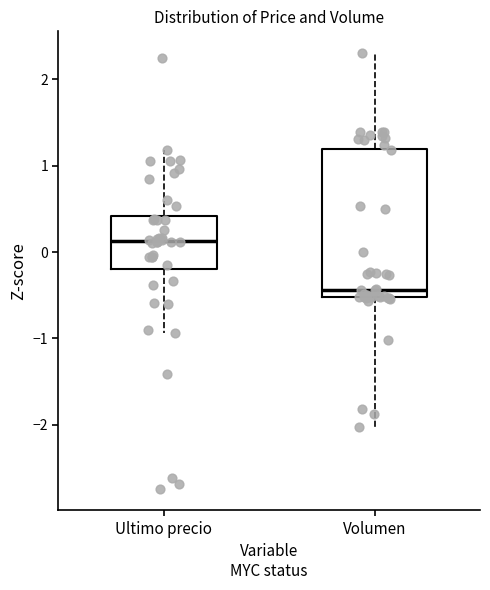

Reading left to right, read every box against the y-axis: the position of its median line, the range the box covers, and the ends of its whiskers. The values are not printed on the chart, so give them approximately, as read against the axis.

Ultimo precio: median 0.1, box -0.2 to 0.4, whiskers -0.9 to 1.2
Volumen: median -0.4, box -0.5 to 1.2, whiskers -2.0 to 2.3